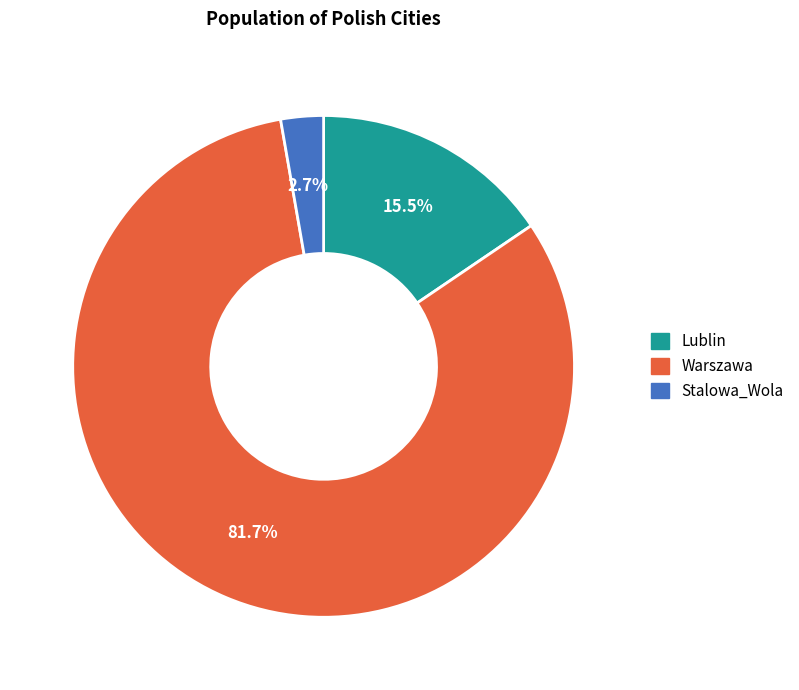

Which slice is the largest?

Warszawa